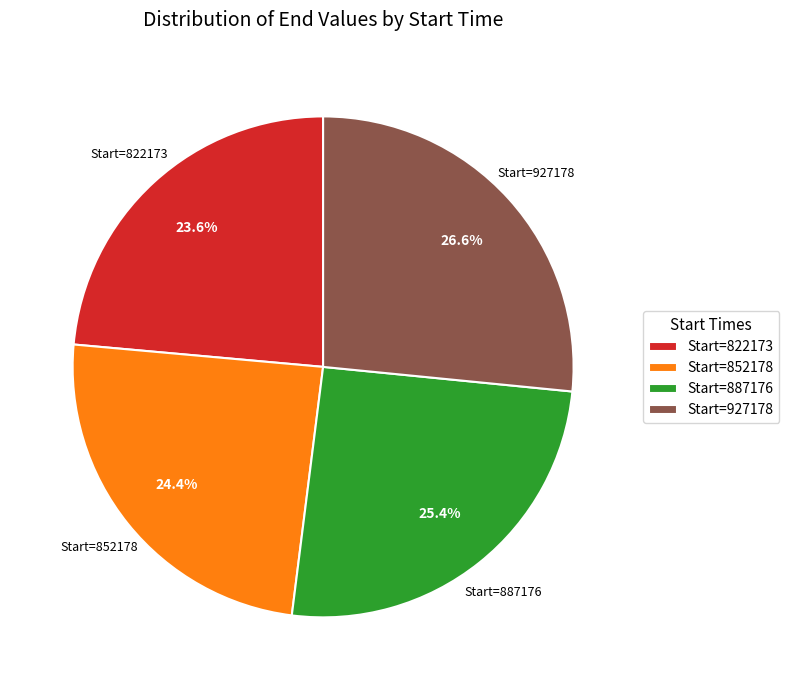

Combined, what portion of the pie is Start=822173 and Start=887176?

49.0%